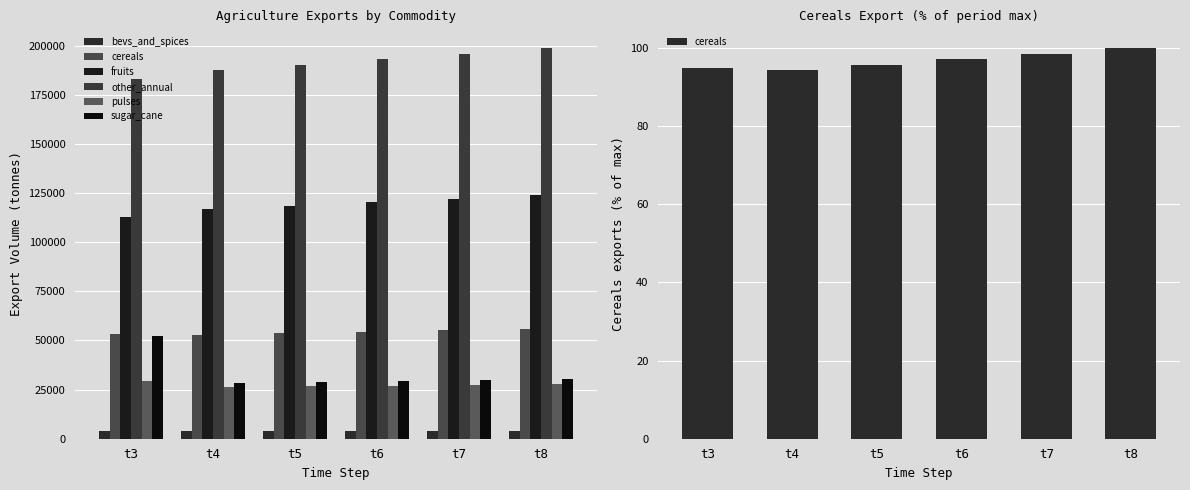

What is the highest value of the fruits series?

123948.8